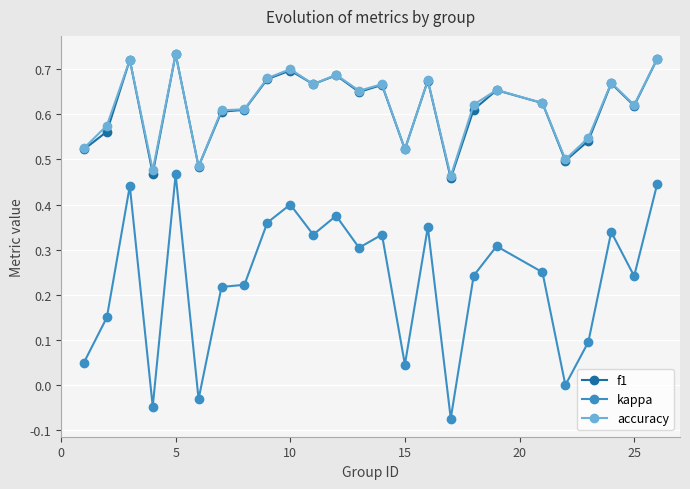

True or false: accuracy and kappa intersect in this chart.

False